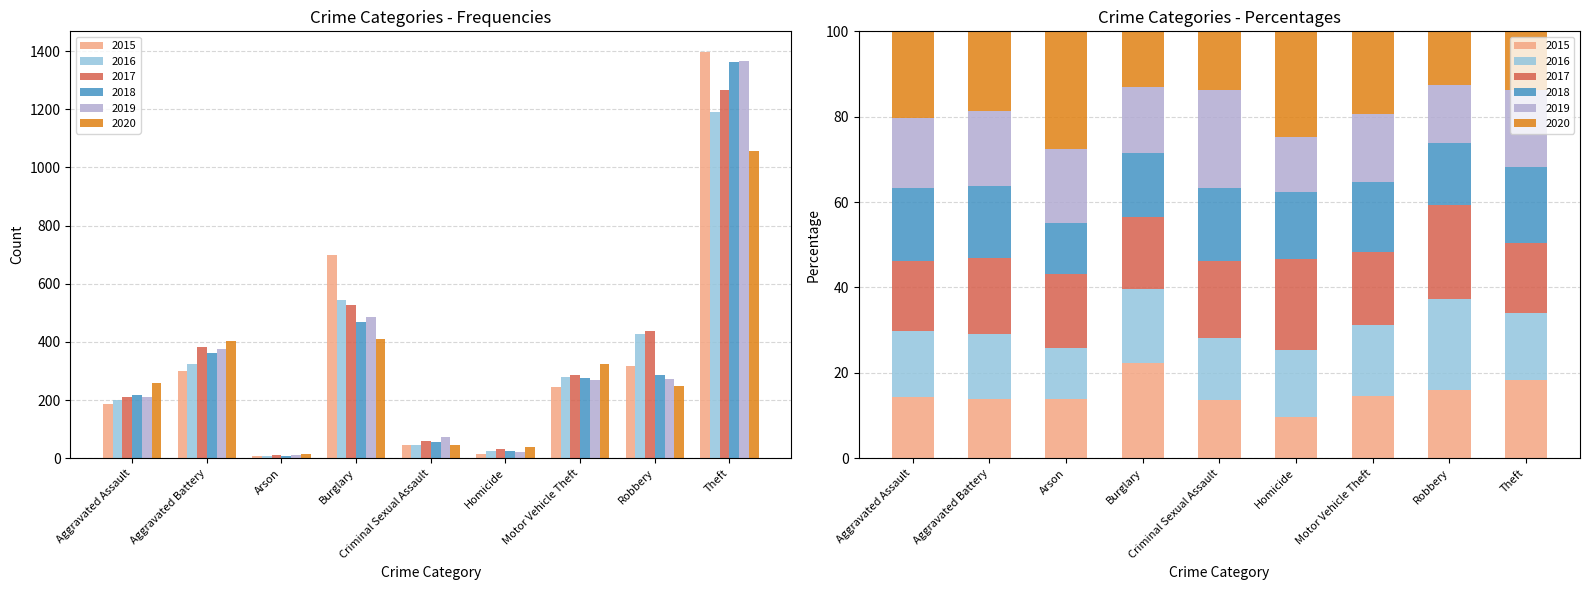

What position from the right is Motor Vehicle Theft?

3